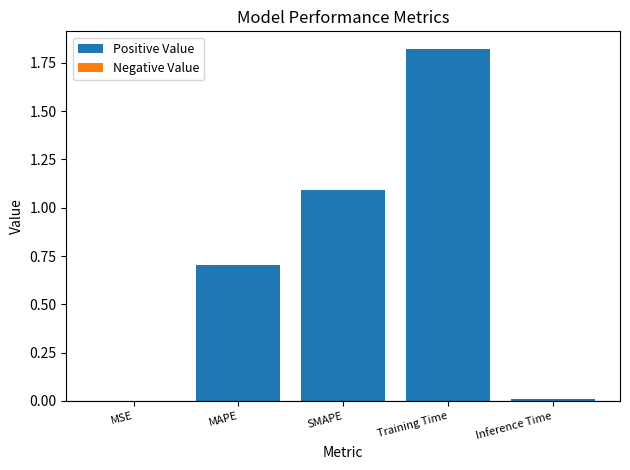

The chart shows a value of 0.7 at Training Time. True or false?

False